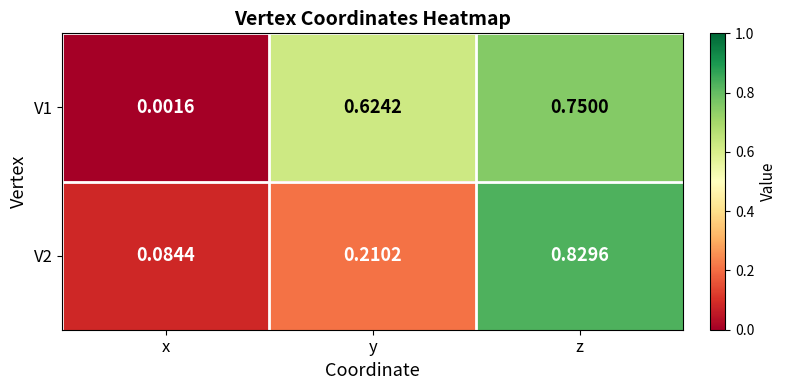

Which series has the largest total across all categories?

V1